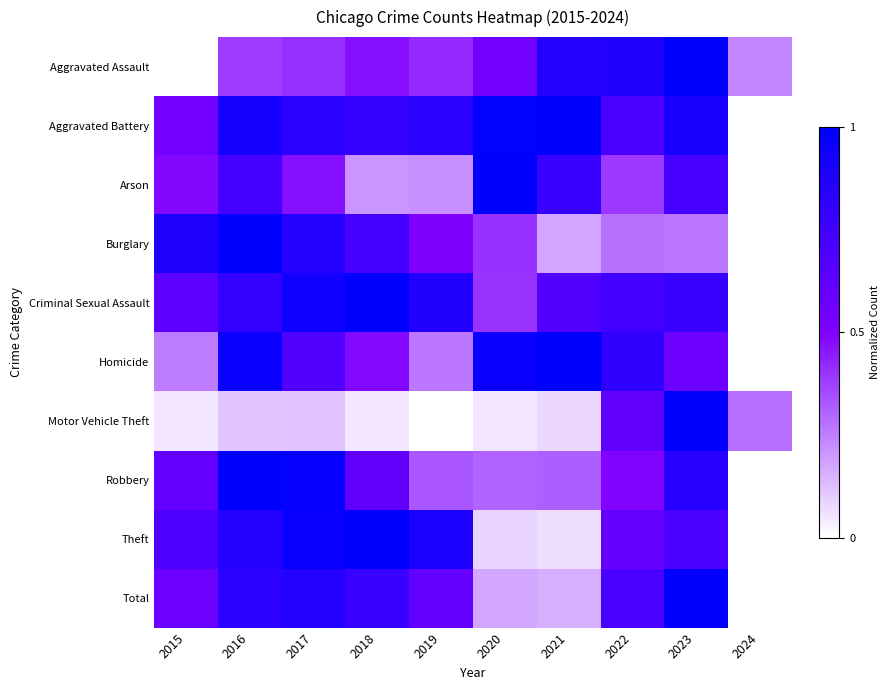

What is the total value across all series at 2016?

7.6